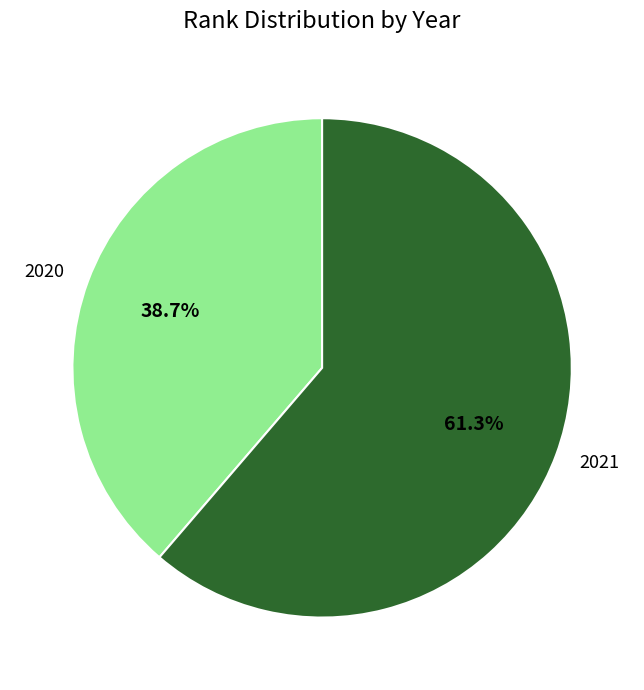

Is there a majority slice in this chart?

Yes